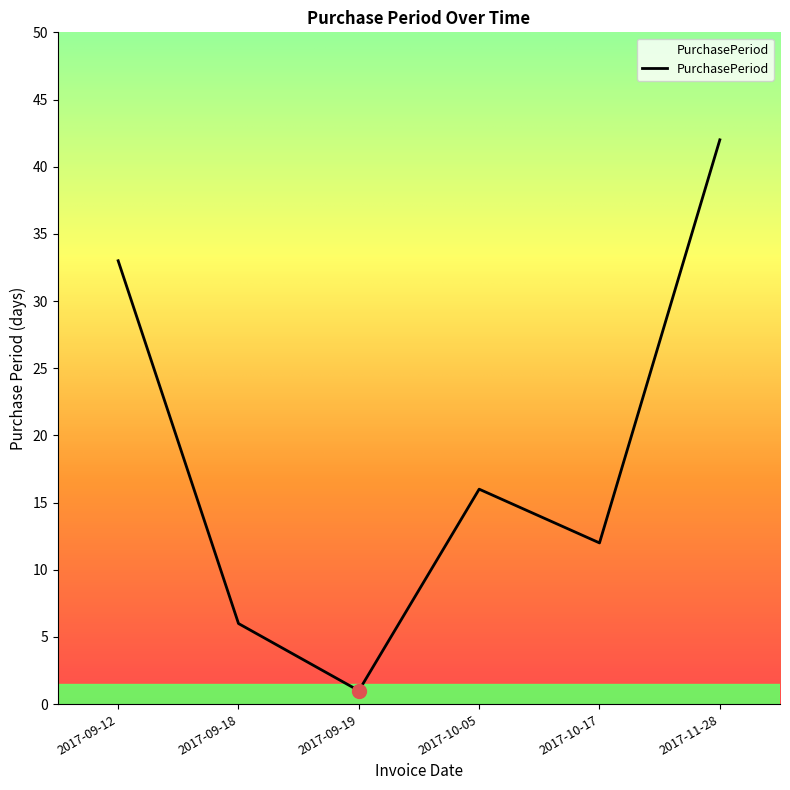

Where is the first local minimum?

2017-09-19